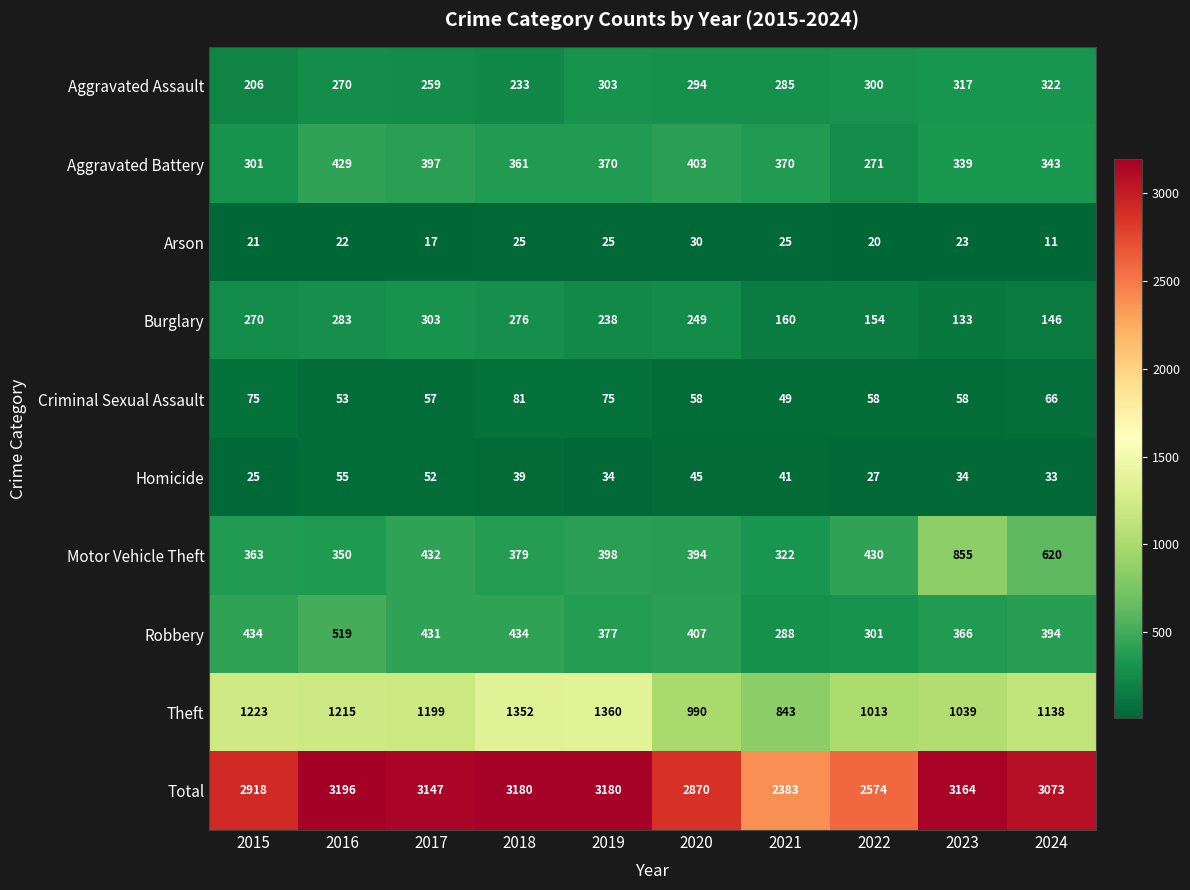

Which series changed the most between 2016 and 2019?

Theft